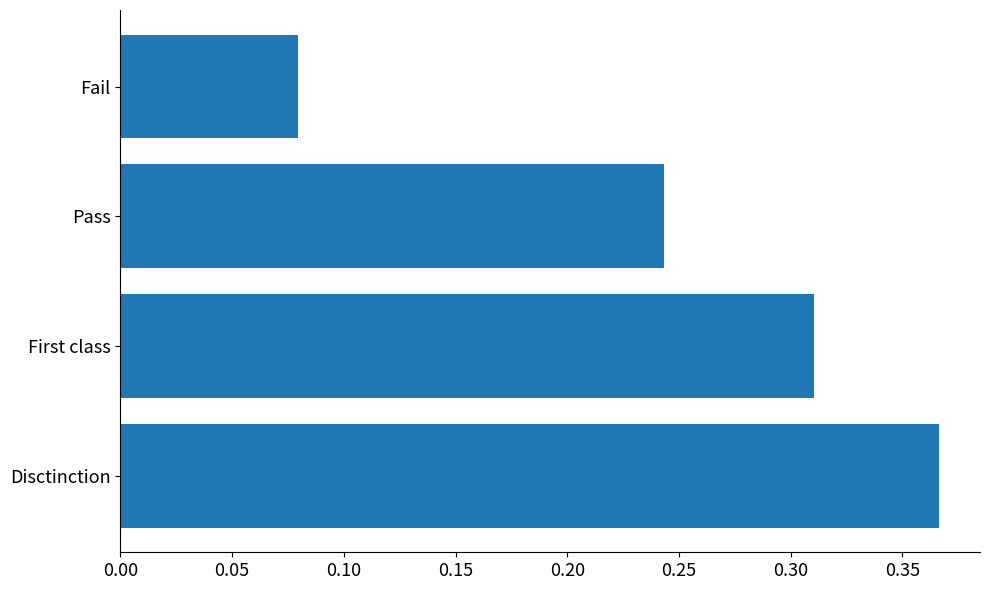

What is the change in value from Disctinction to Fail?

-0.3